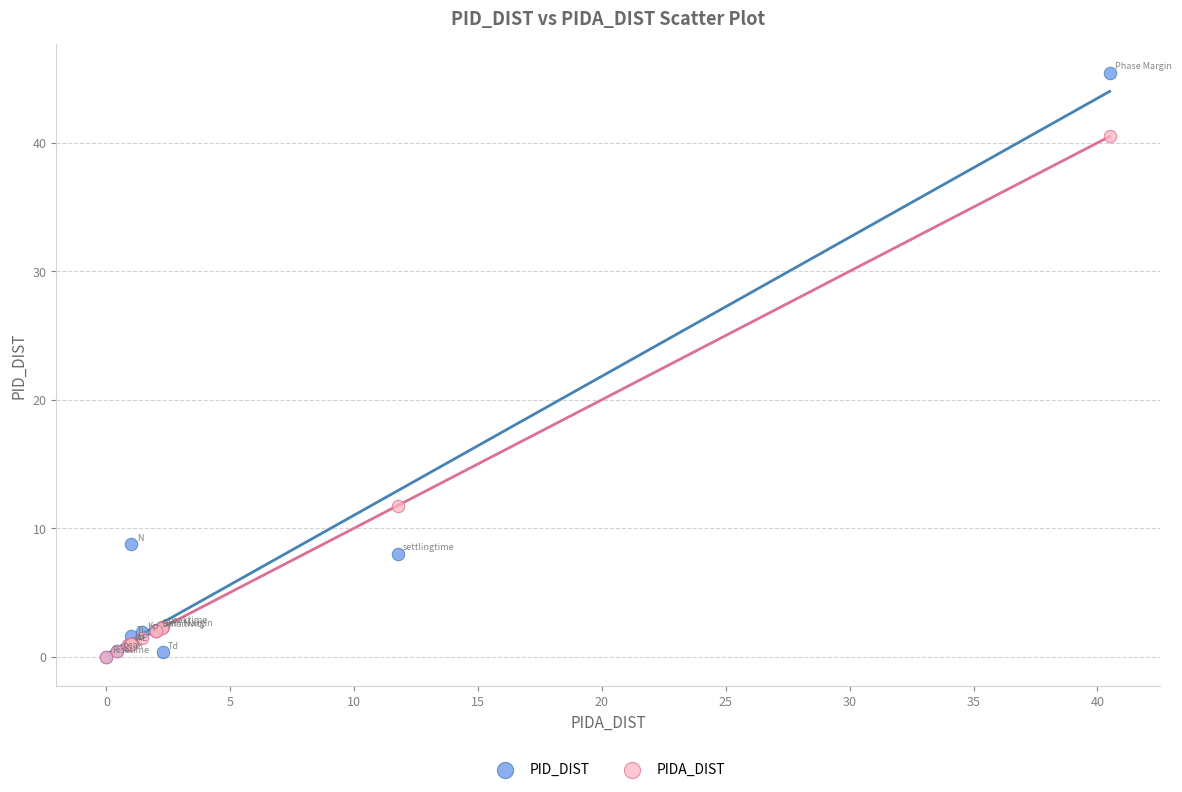

Across all series, what Y value is closest to 22?

11.8